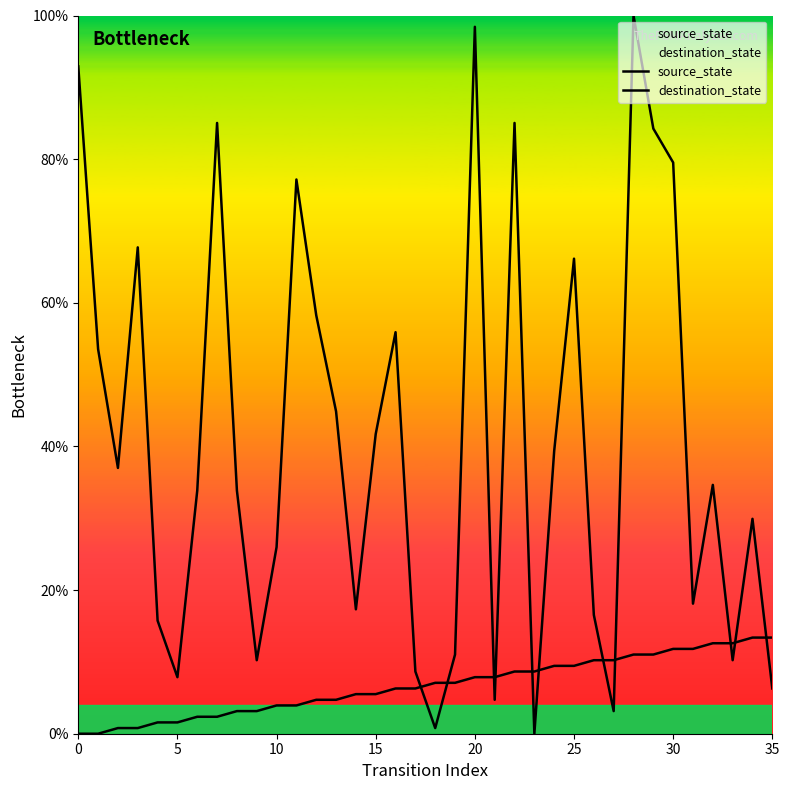

Does the chart display data point markers on the line(s)?

No